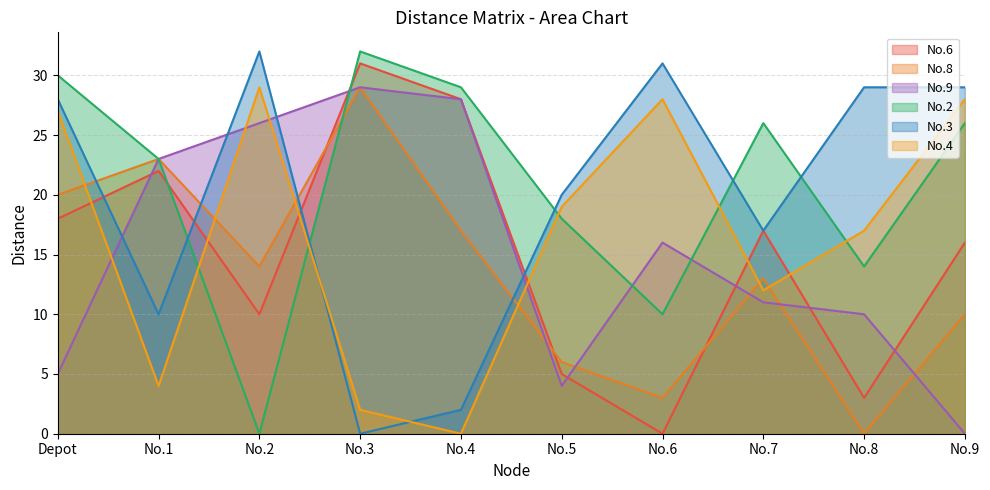

What is the sum of all No.2 values?

208